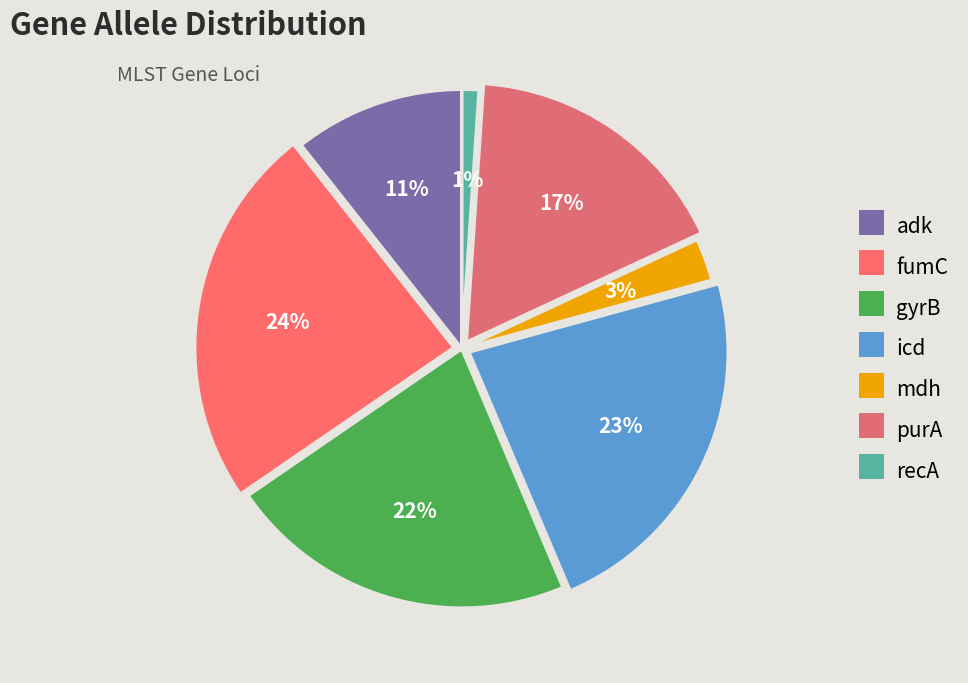

To the nearest percent, what is the difference between the fumC and purA slice percentages?

7%